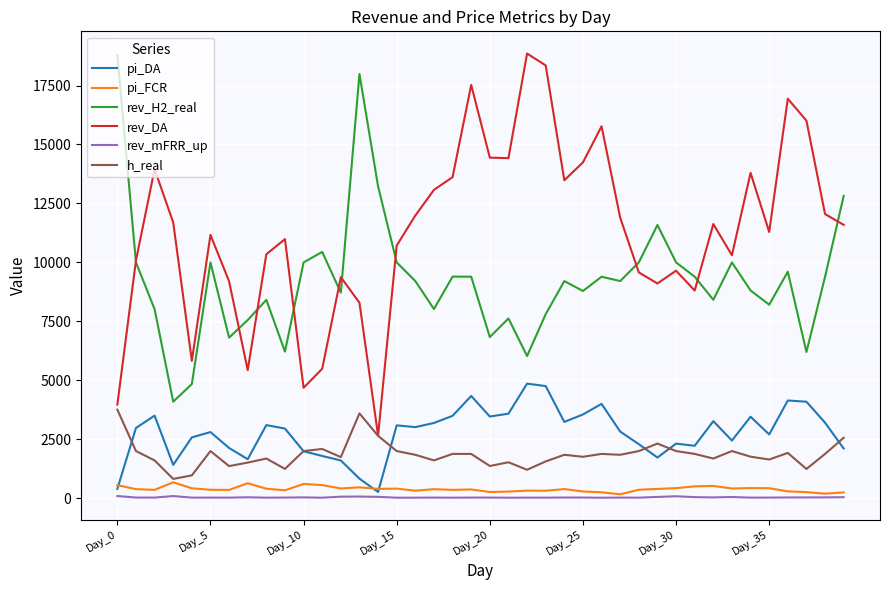

Which series has the largest total across all categories?

rev_DA